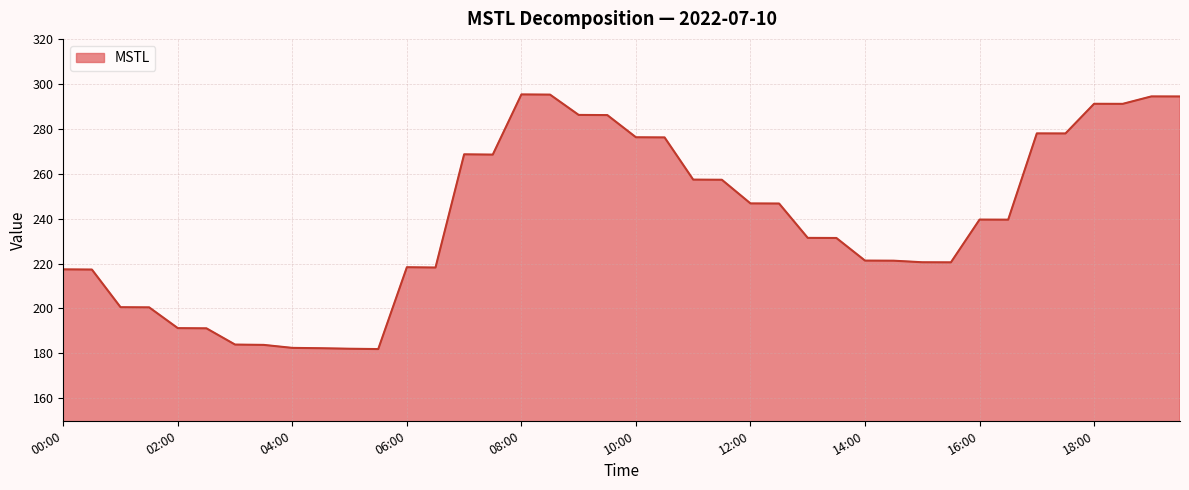

What is the difference between the second highest and minimum values?

113.3